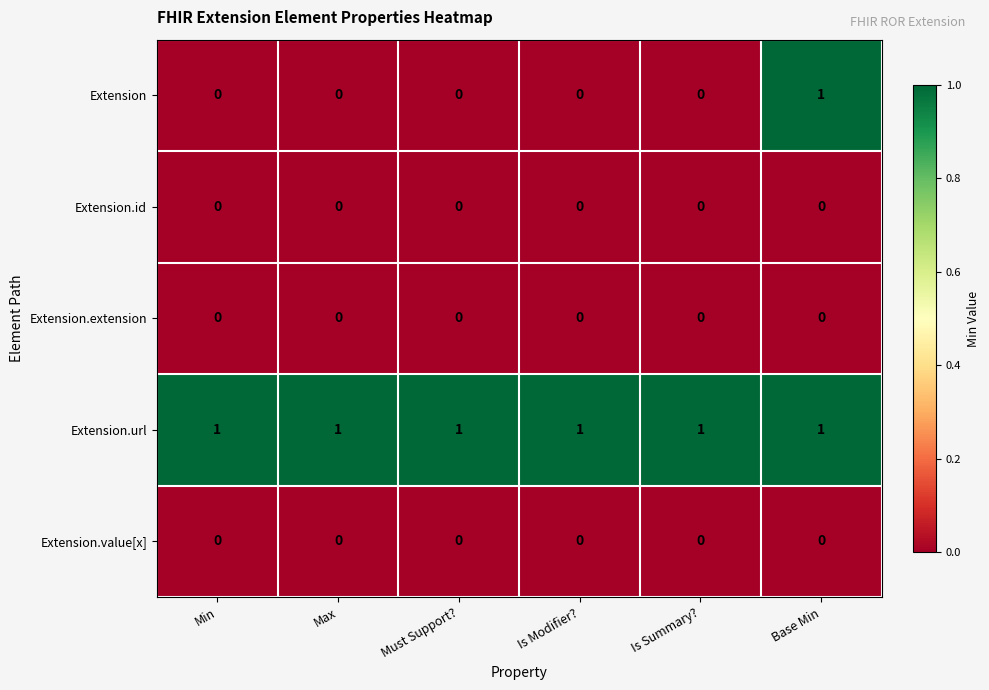

The value of Extension.value[x] at Base Min is 0. True or false?

True